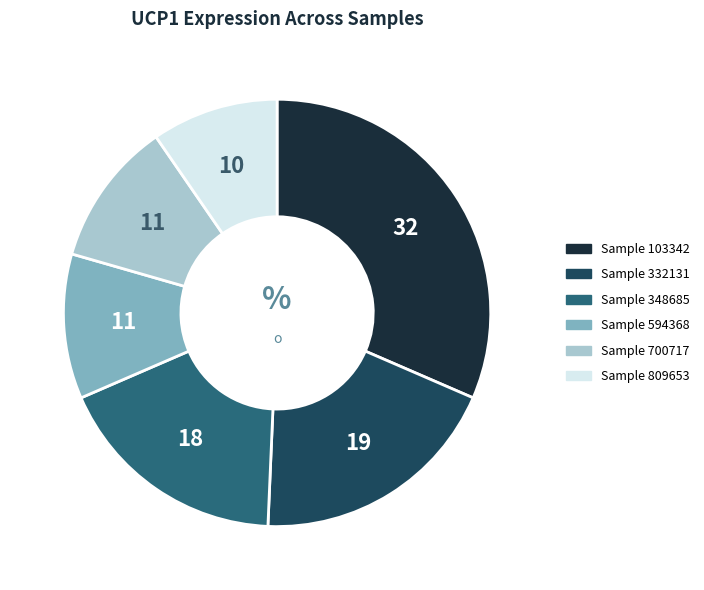

Does any single category account for the majority?

No